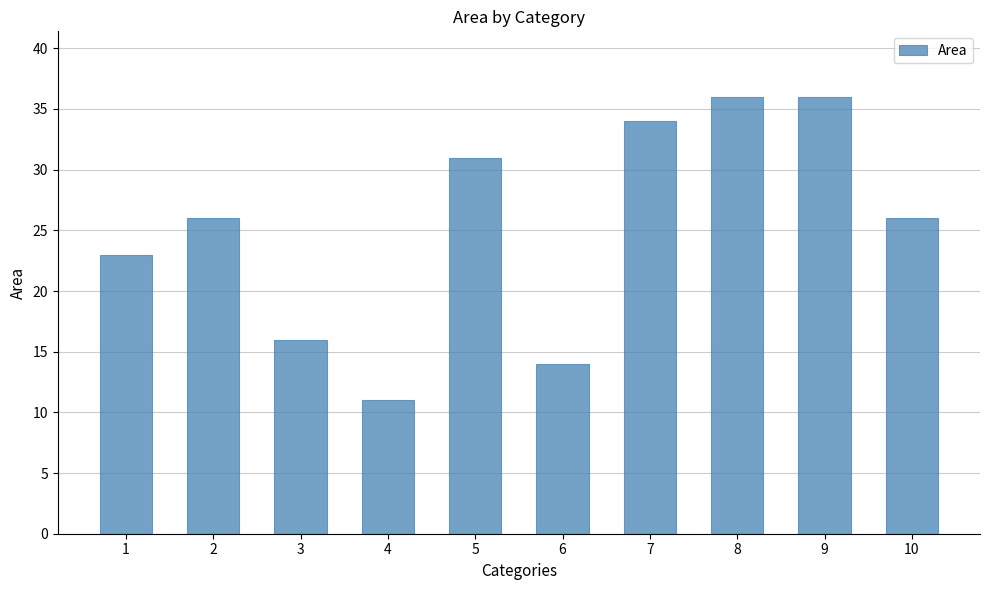

Is it true that the value at 7 is 14?

False